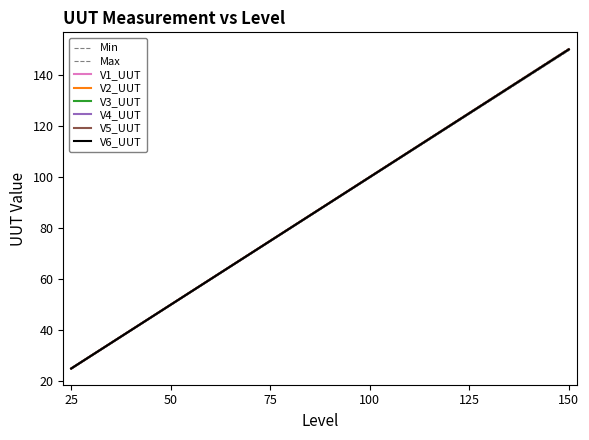

At 75, list the series in order from smallest to largest.

V3_UUT, V4_UUT, V1_UUT, V6_UUT, V5_UUT, V2_UUT